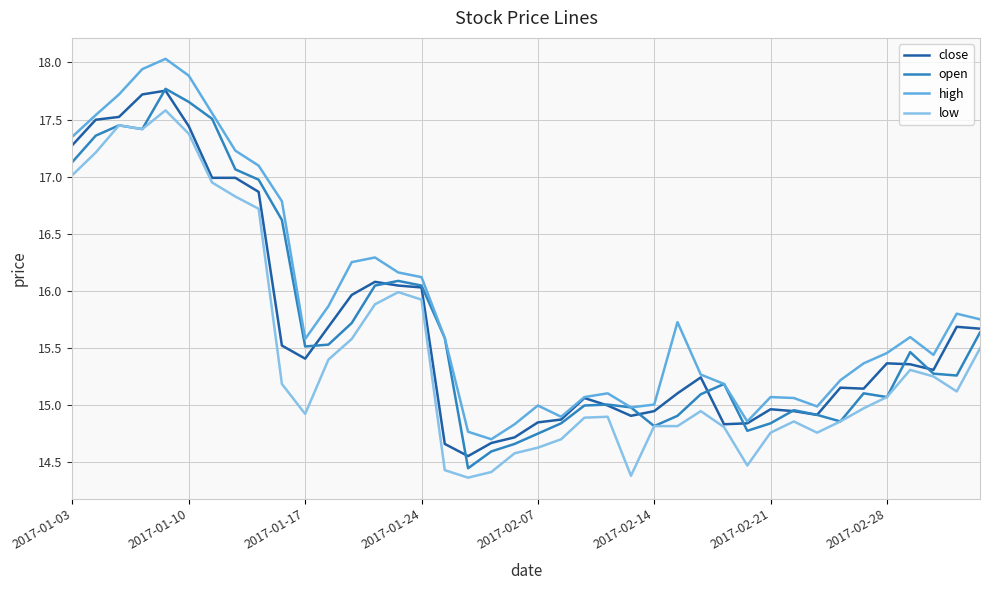

What is the difference between the maximum and minimum values in the open series?

3.3